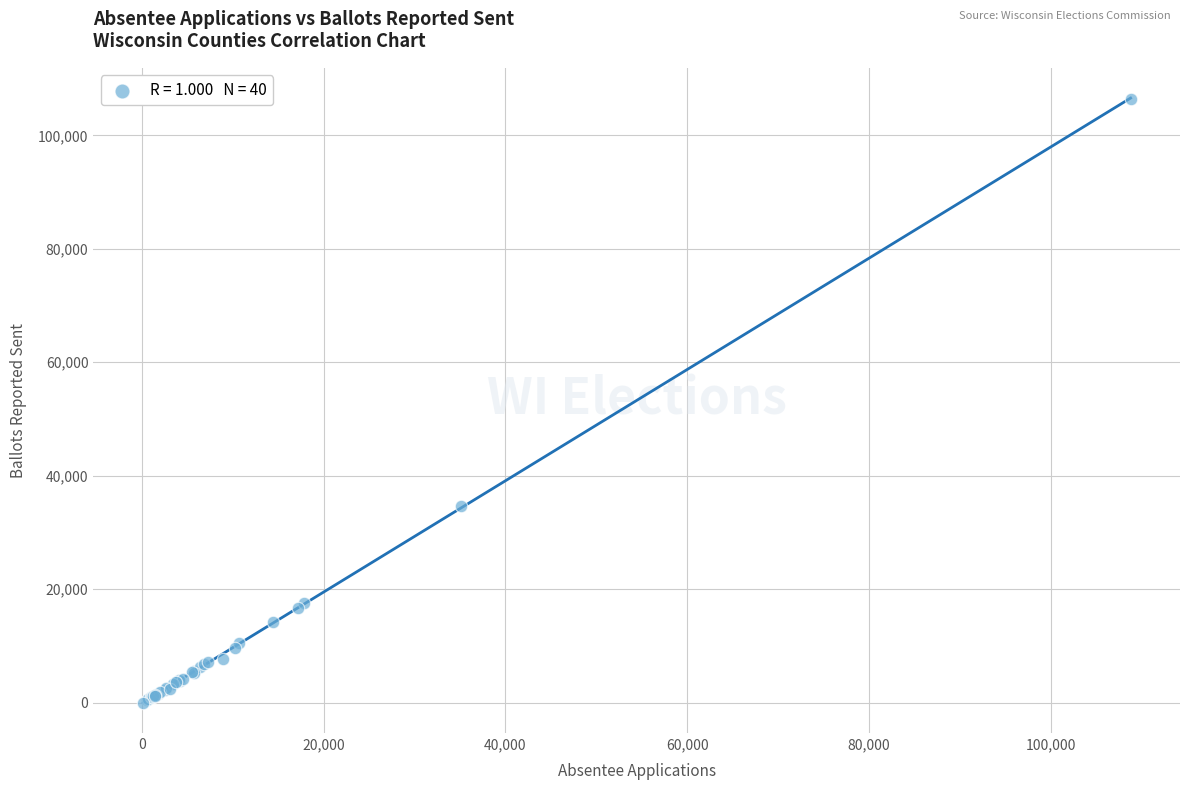

What Y value in the scatter plot is closest to 53212?

34733